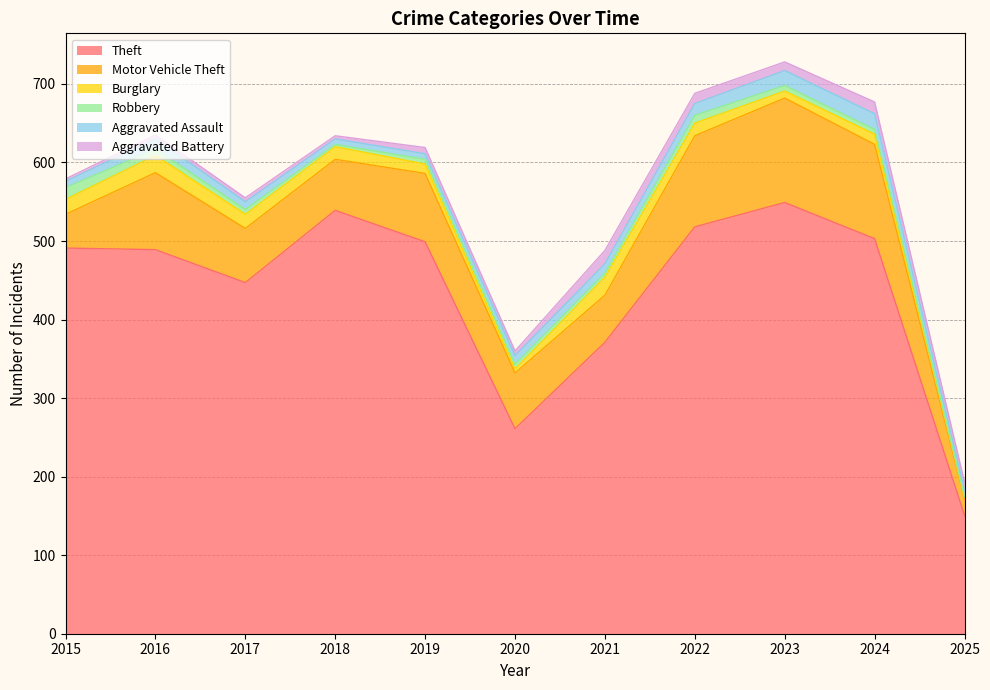

Between 2022 and 2023, which is larger?

2023